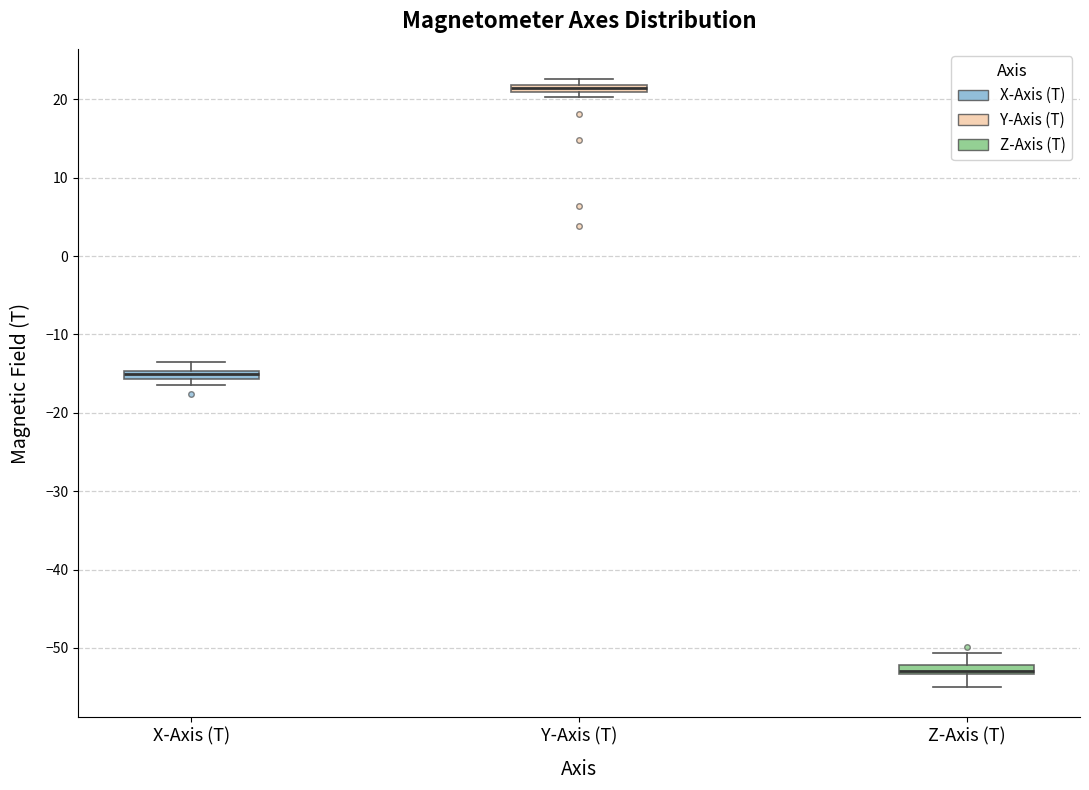

Where is the lower edge of the box for Z-Axis (T) on the y-axis? The values are not printed on the chart, so give them approximately, as read against the axis.

-53